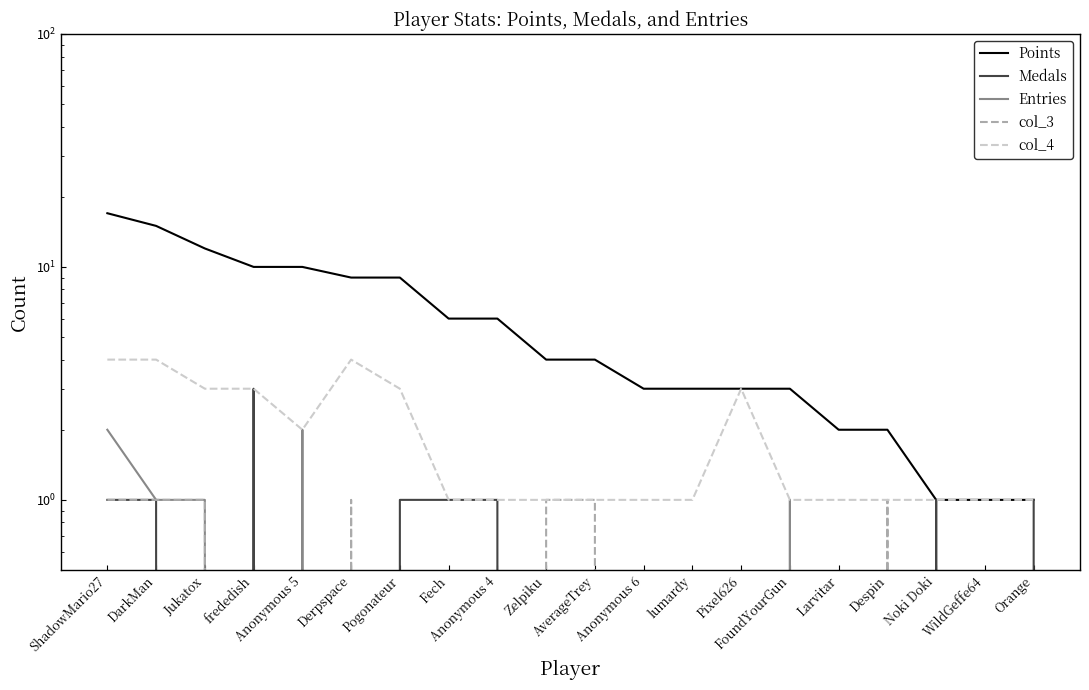

True or false: Points and col_4 cross at least once.

False